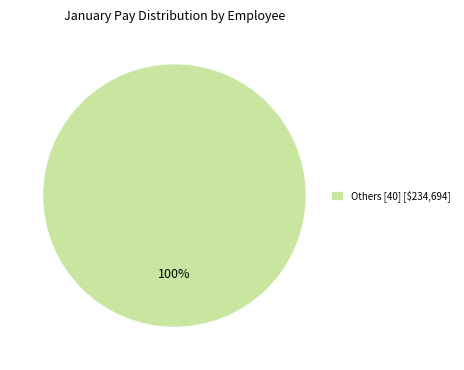

The Others [40] [$234,694] slice represents 94% of the pie. True or false?

False